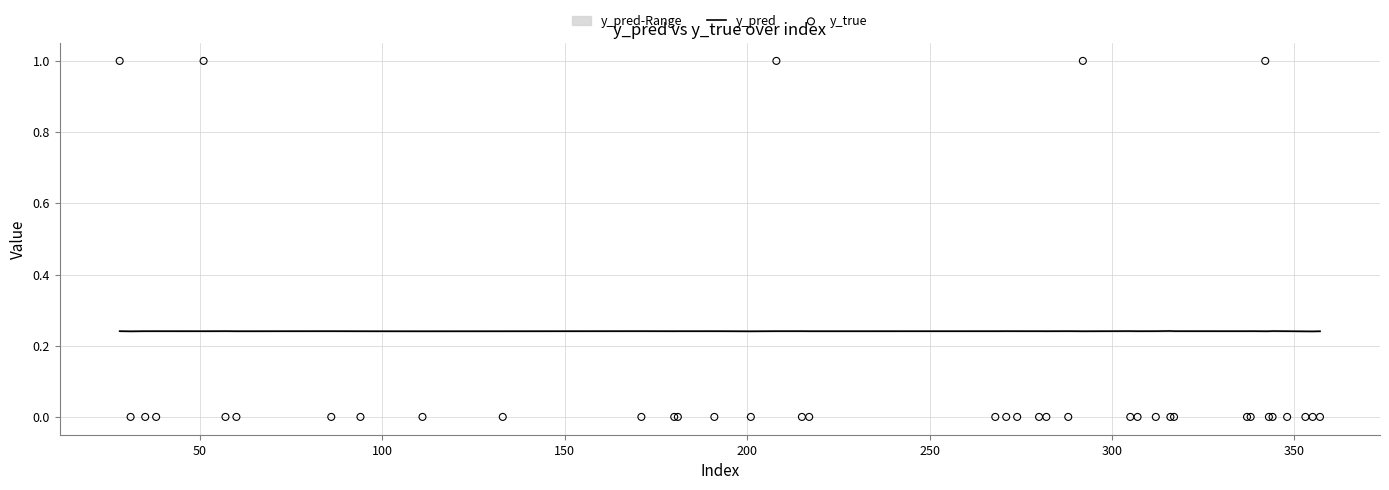

Which series has the largest total across all categories?

y_pred